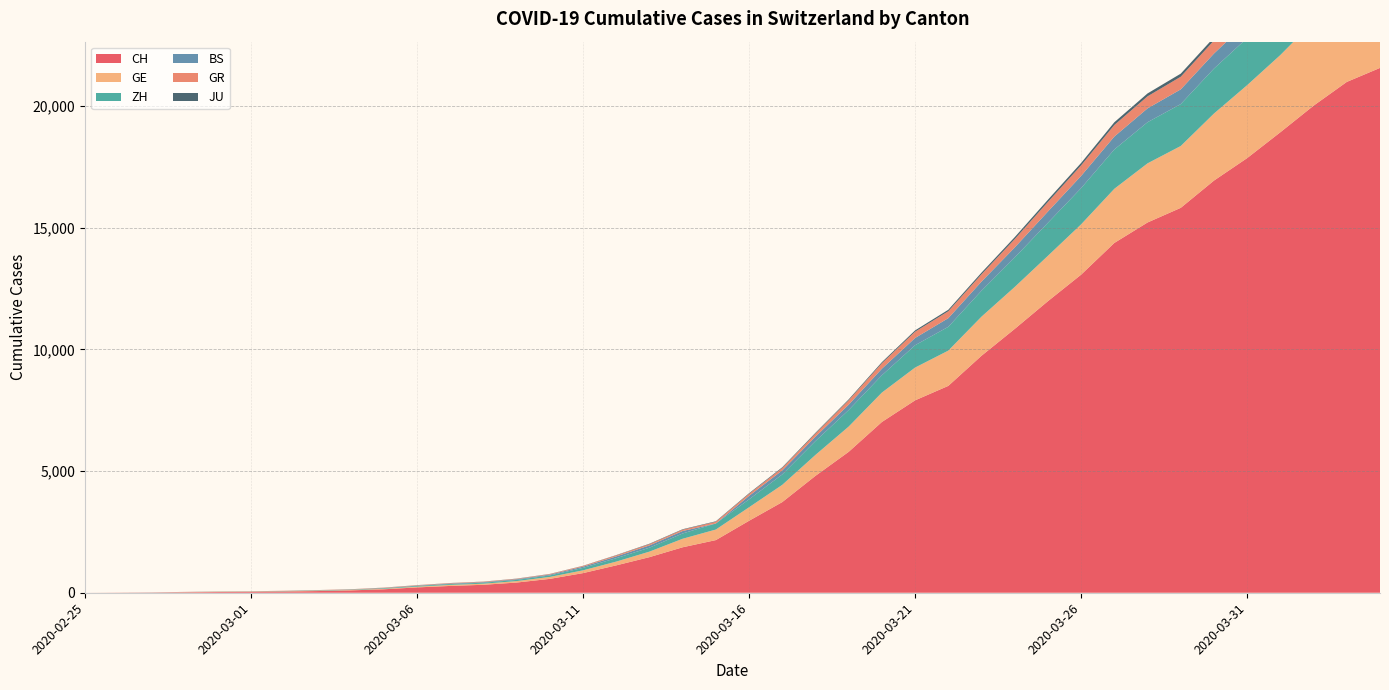

Reading right to left, list all the values displayed in this chart.

CH: 21574	20998	20022	18930	17867	16942	15822	15220	14379	13076	11985	10845	9742	8503	7909	7019	5792	4805	3726	2958	2164	1869	1463	1125	807	570	419	327	280	219	142	97	69	50	36	30	20	8	4	0
GE: 3807	3669	3461	3174	2998	2756	2542	2431	2226	2068	1865	1724	1607	1450	1347	1209	1039	861	709	555	434	350	227	155	114	80	60	45	43	30	20	16	14	11	10	9	5	1	1	0
ZH: 2451	2418	2290	2126	1937	1849	1723	1691	1617	1490	1358	1213	1067	978	919	711	679	568	429	326	250	218	163	140	101	62	49	40	34	29	23	15	13	10	7	6	2	2	0	0
BS: 767	754	714	687	653	617	605	569	530	501	462	410	374	356	297	270	220	181	164	143	0	100	92	73	49	33	28	24	21	15	8	3	3	1	1	1	1	1	0	0
GR: 657	649	622	592	547	535	519	495	474	433	393	343	300	284	258	226	182	128	101	84	71	56	53	43	31	22	18	18	17	16	14	12	9	9	6	6	6	2	2	0
JU: 154	149	149	145	140	128	127	119	114	100	92	82	69	61	54	44	36	32	29	25	19	18	17	12	7	7	7	5	5	4	4	2	2	1	1	1	1	1	0	0